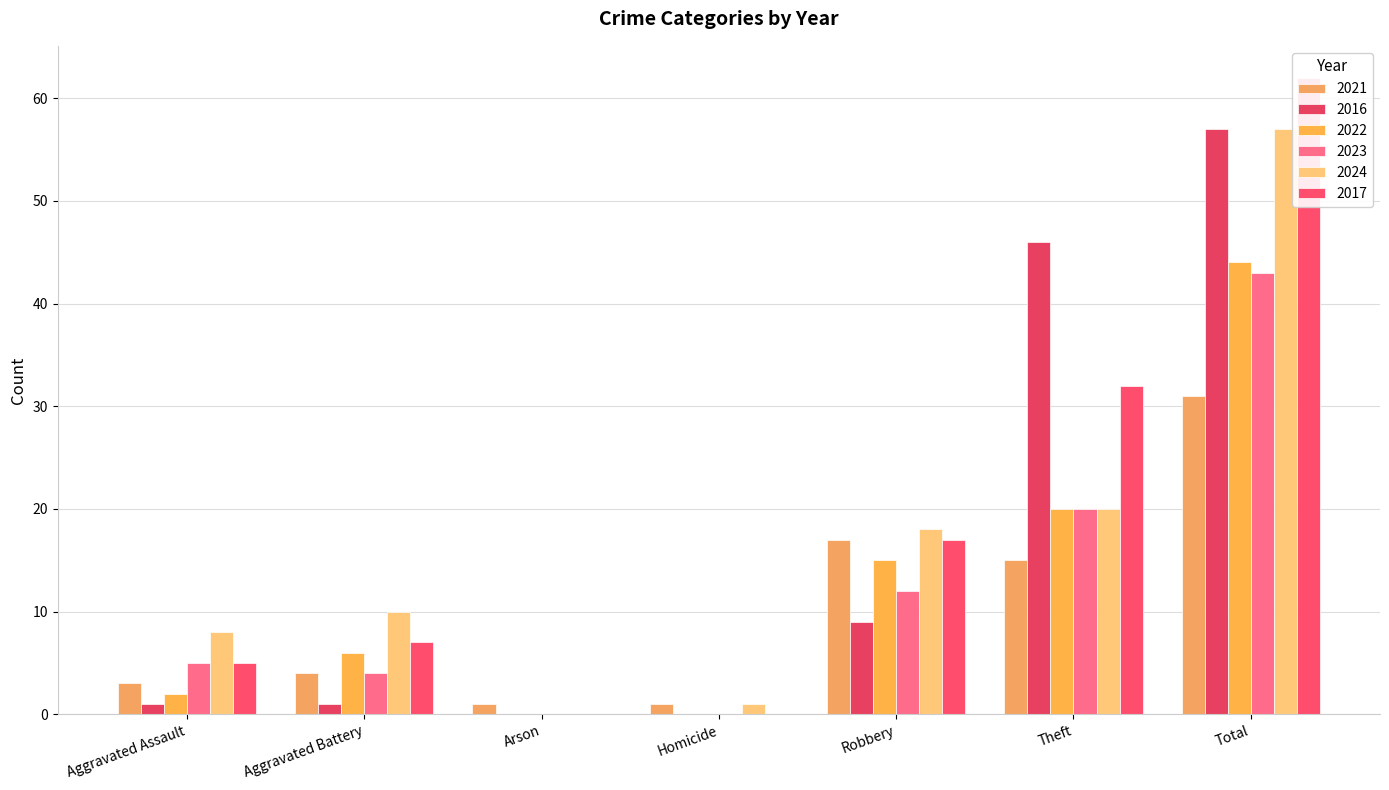

How many data points in 2017 are less than 7?

3